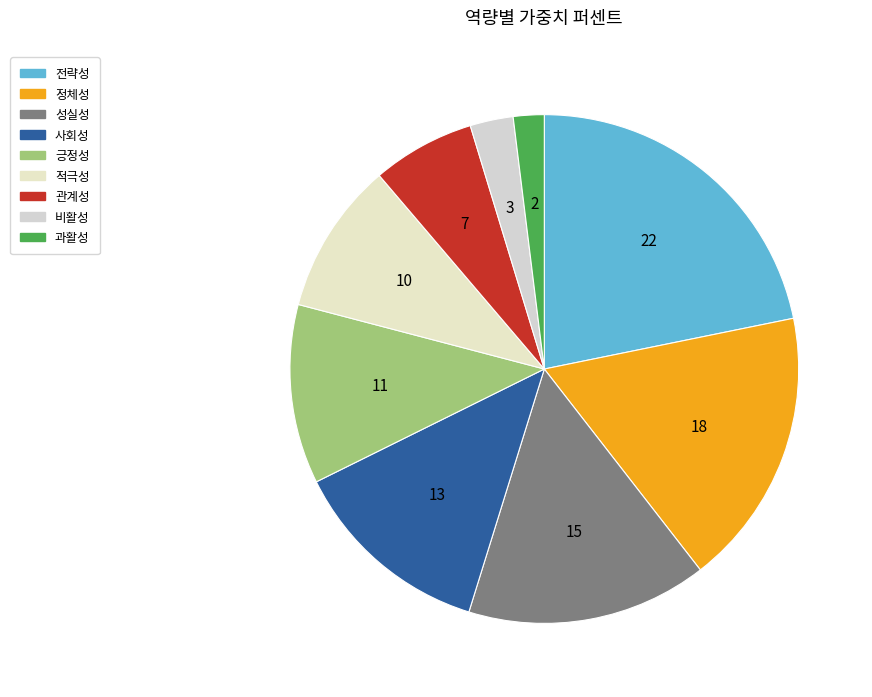

What is the smallest slice in the pie chart?

과활성